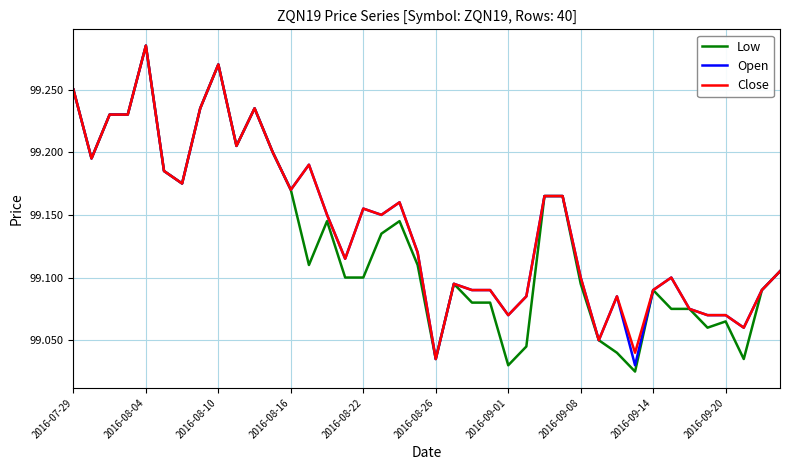

Which series has the largest range (max minus min)?

Low